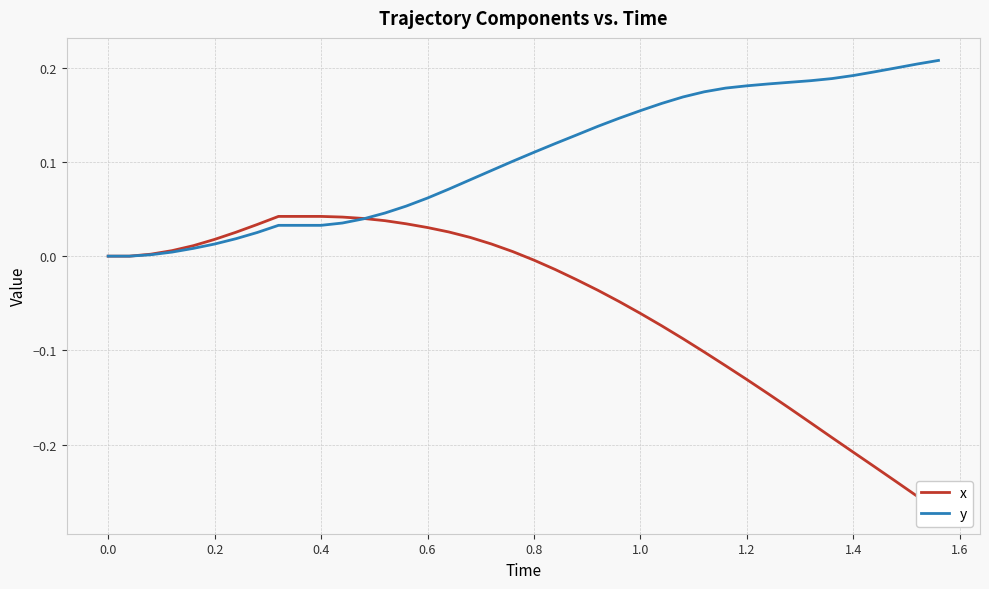

What position from the right is 0.2?

38